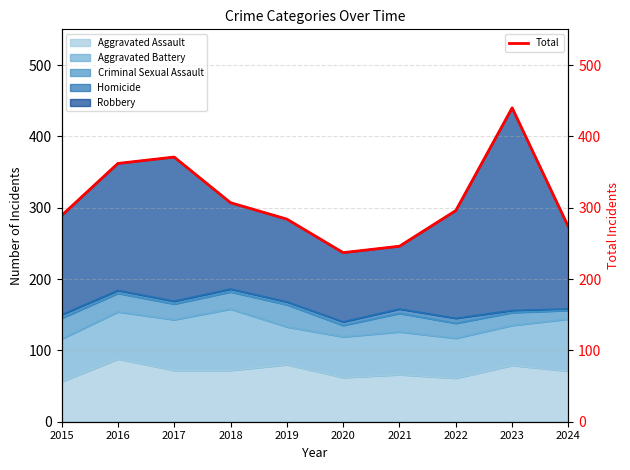

What is the change in value from 2017 to 2018?

-64